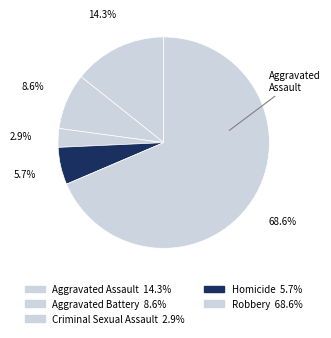

How many slices are in this pie chart?

5